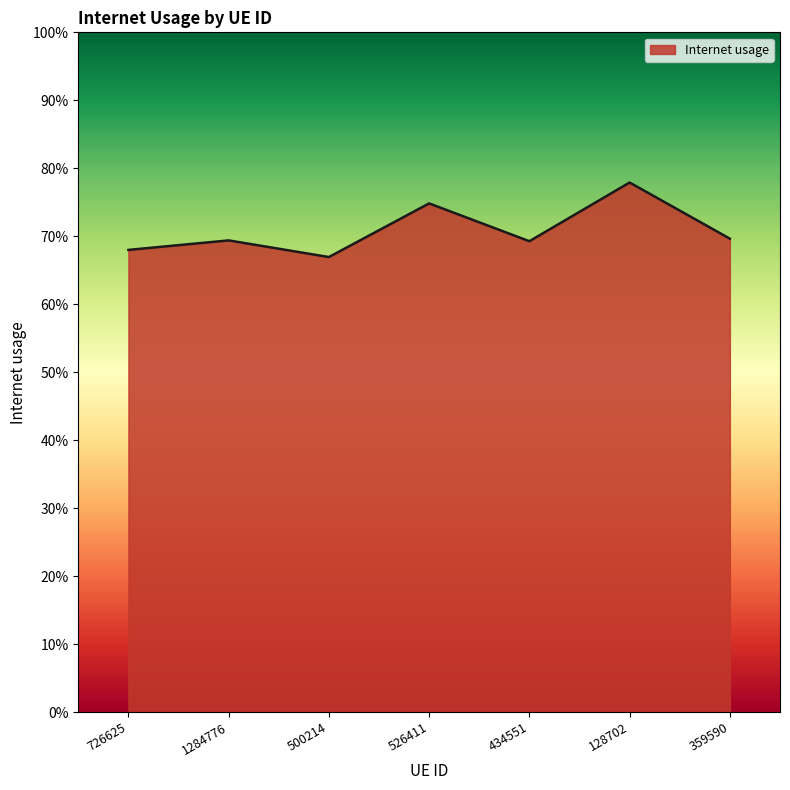

What is the label of the 1st point from the right?

359590